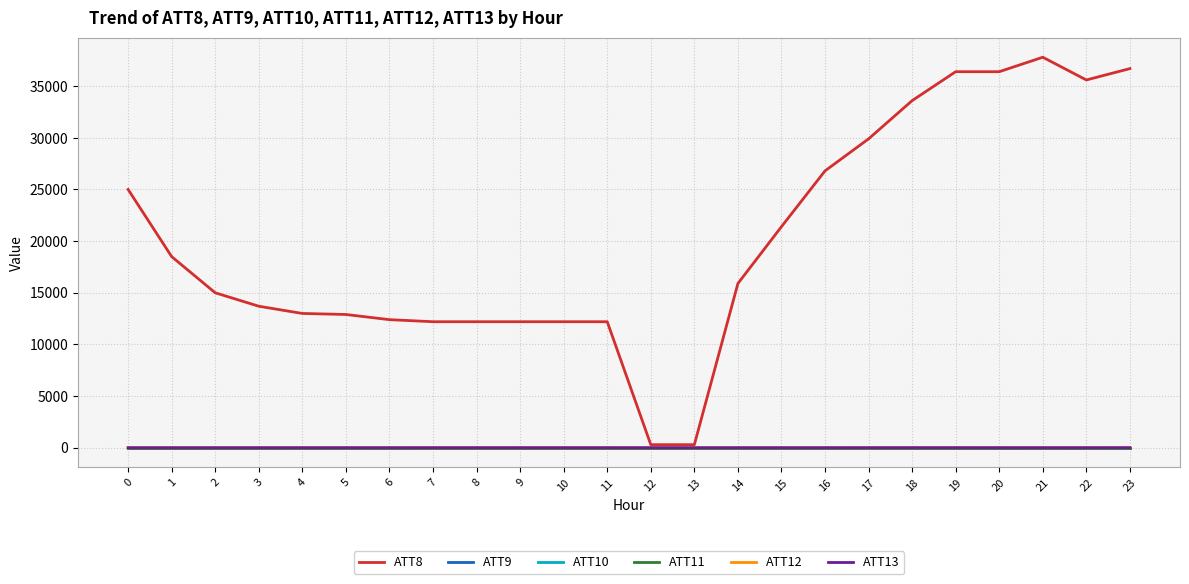

The ATT13 series shows 8.8 at 17. True or false?

True